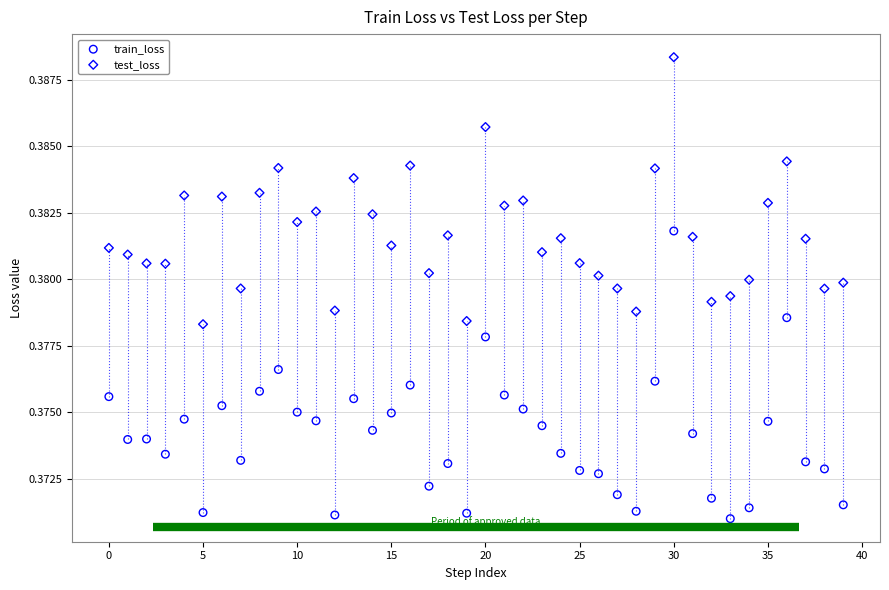

What are all the series names shown in the legend?

train_loss, test_loss